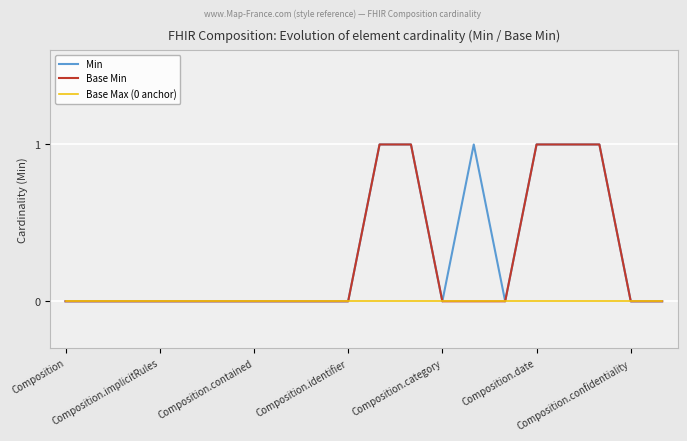

How many values in Base Min are above zero?

5